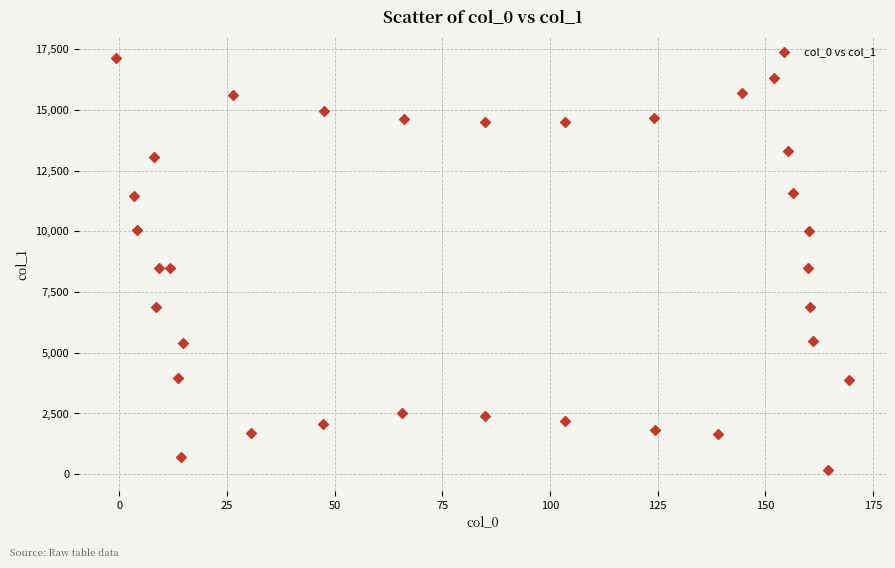

What is the range of X values (max minus min)?

170.3